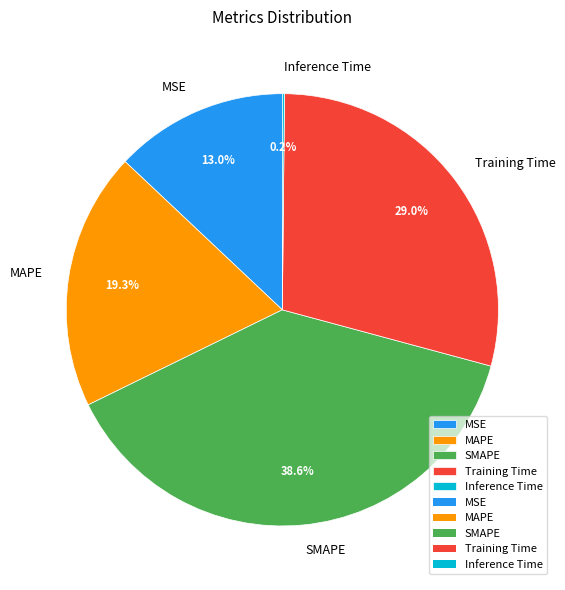

To the nearest percent, what is the difference between the largest and smallest slice percentages?

38%